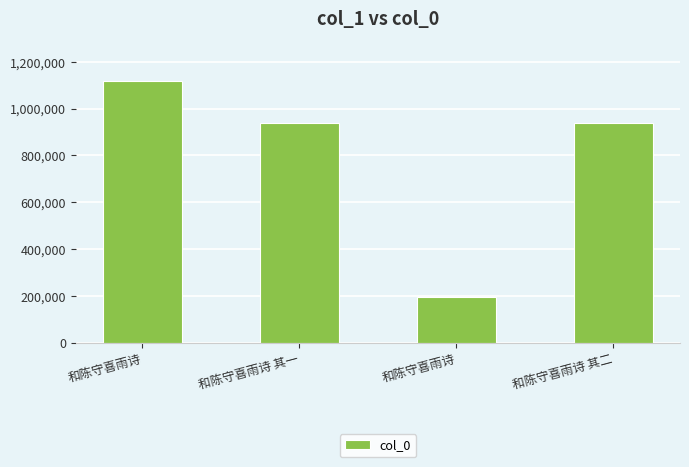

What is the label of the 1st bar from the right?

和陈守喜雨诗 其二